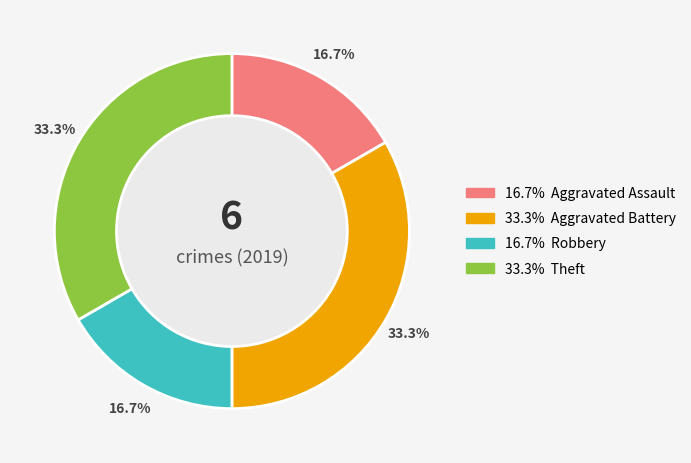

To the nearest percent, what is the difference between the largest and smallest slice percentages?

17%